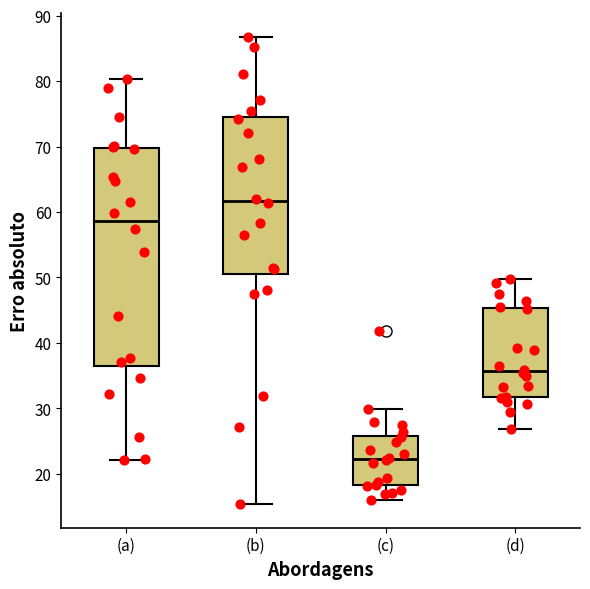

Reading left to right, transcribe this box plot: for each box, give where its median line is, the range the box spans, and where its two whiskers end, as read against the y-axis. The values are not printed on the chart, so give them approximately, as read against the axis.

(a): median 59, box 37 to 70, whiskers 22 to 80
(b): median 62, box 51 to 75, whiskers 15 to 87
(c): median 22, box 18 to 26, whiskers 16 to 30
(d): median 36, box 32 to 45, whiskers 27 to 50